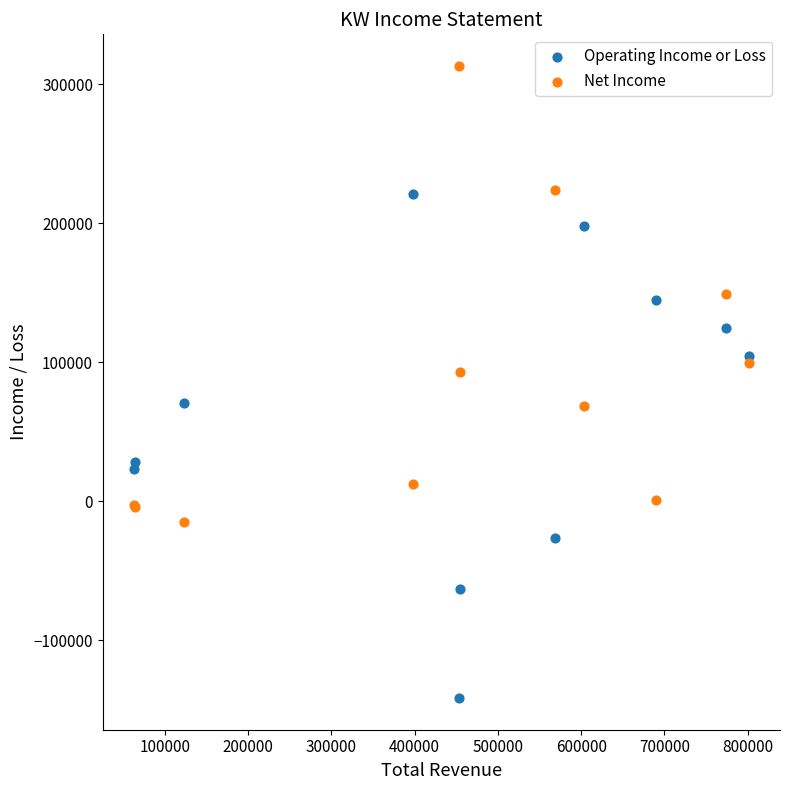

Across all series, what Y value is closest to 85750?

92900